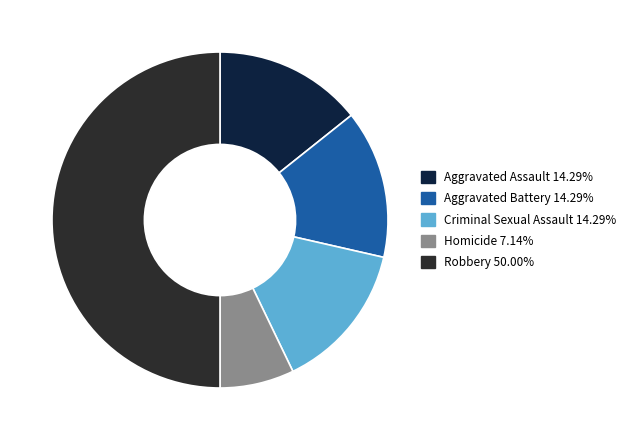

Count the number of slices in the pie.

5